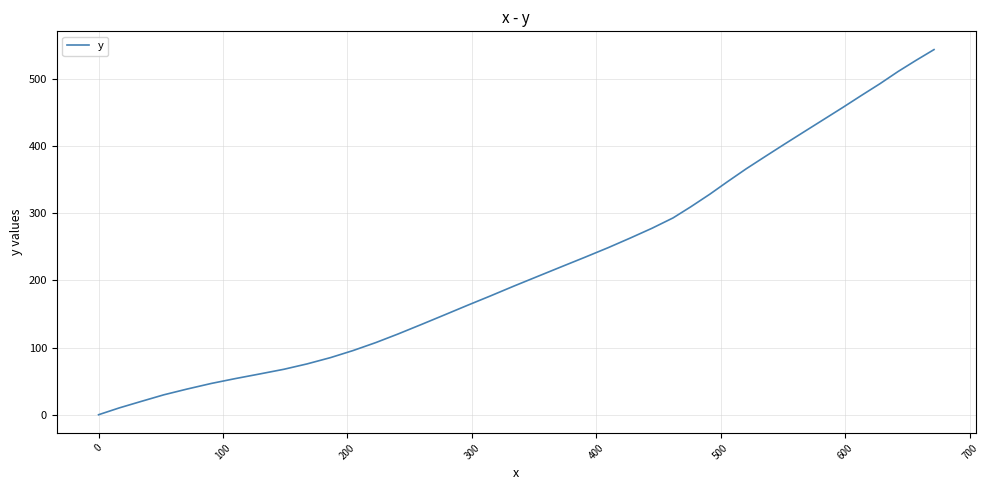

What is the difference between the second highest and second lowest values?

517.6